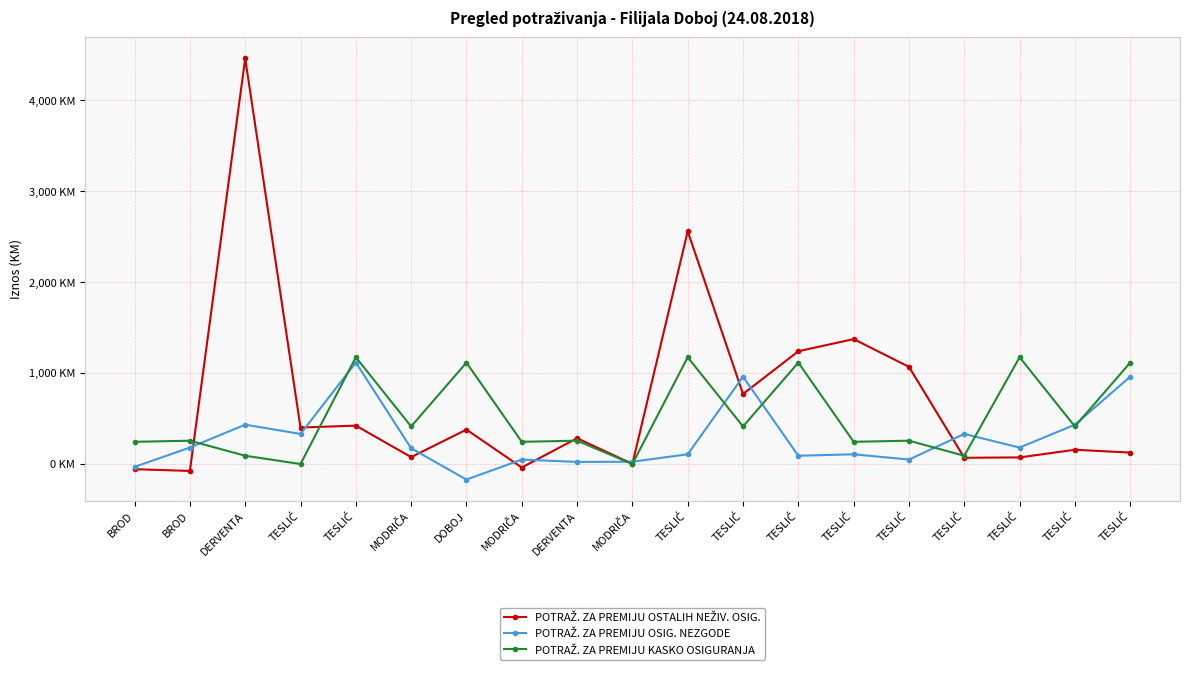

What is the maximum value shown in the chart?

4462.0